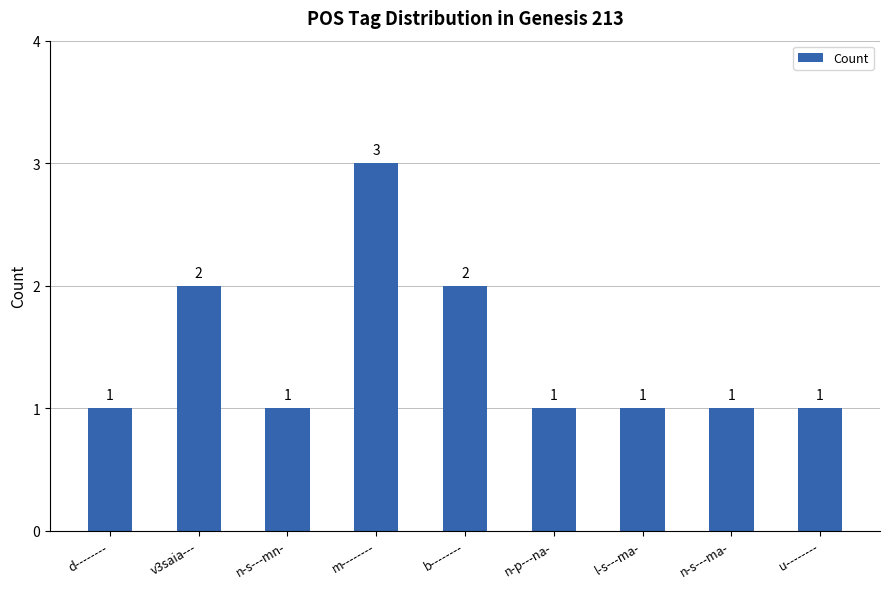

What is the label of the 8th bar from the right?

v3saia---